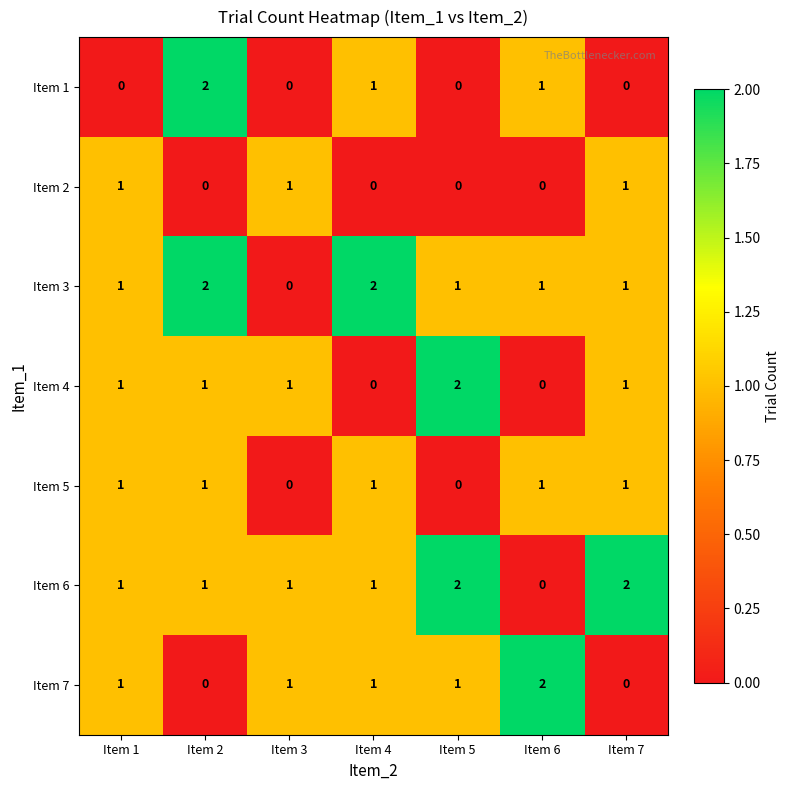

What is the total value across all series at Item 2?

7